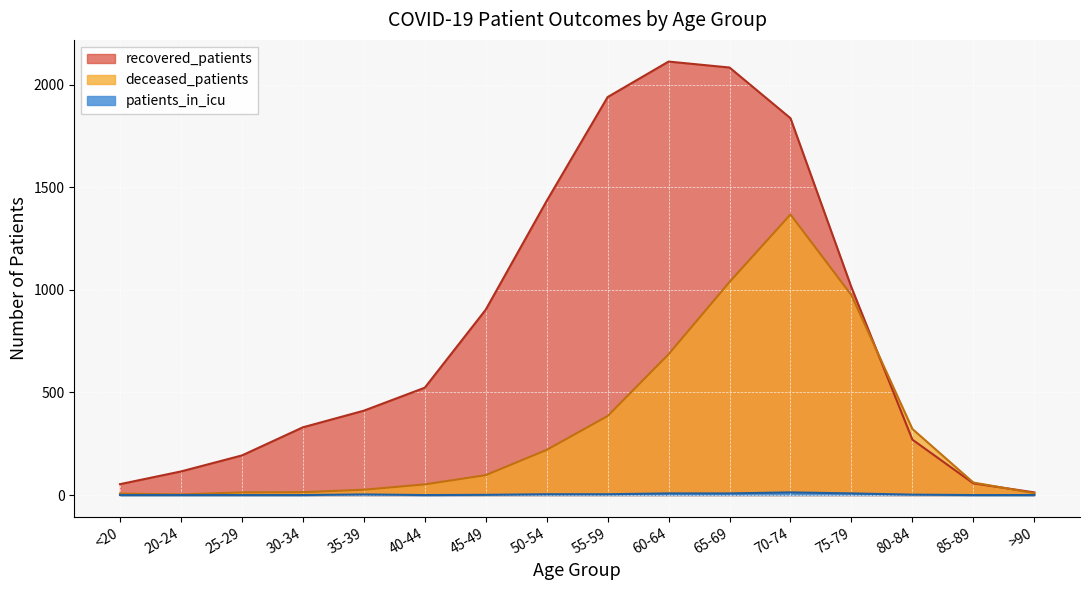

In deceased_patients, how many points are higher than both neighbors (excluding endpoints)?

1